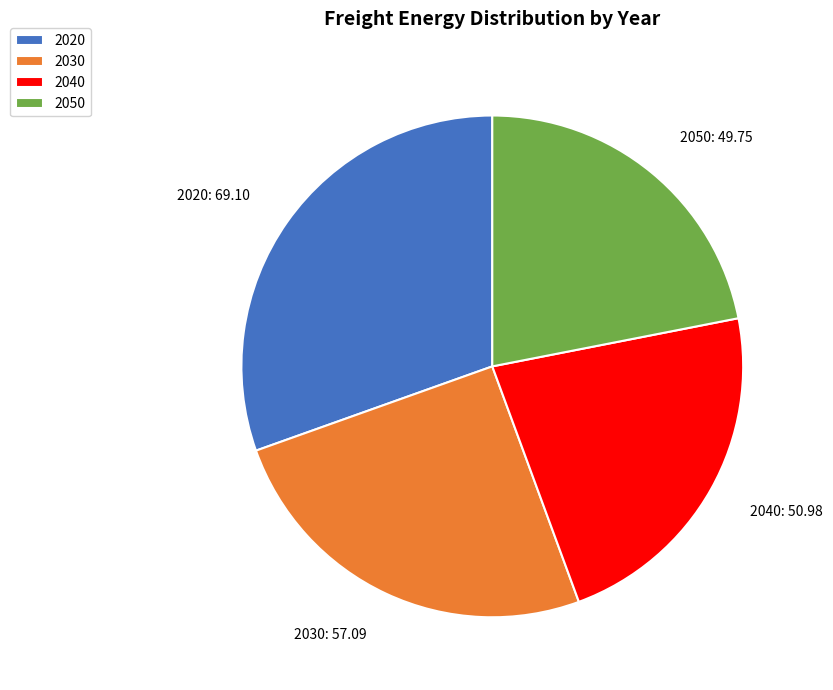

Does 2030 represent more than half of the total?

No